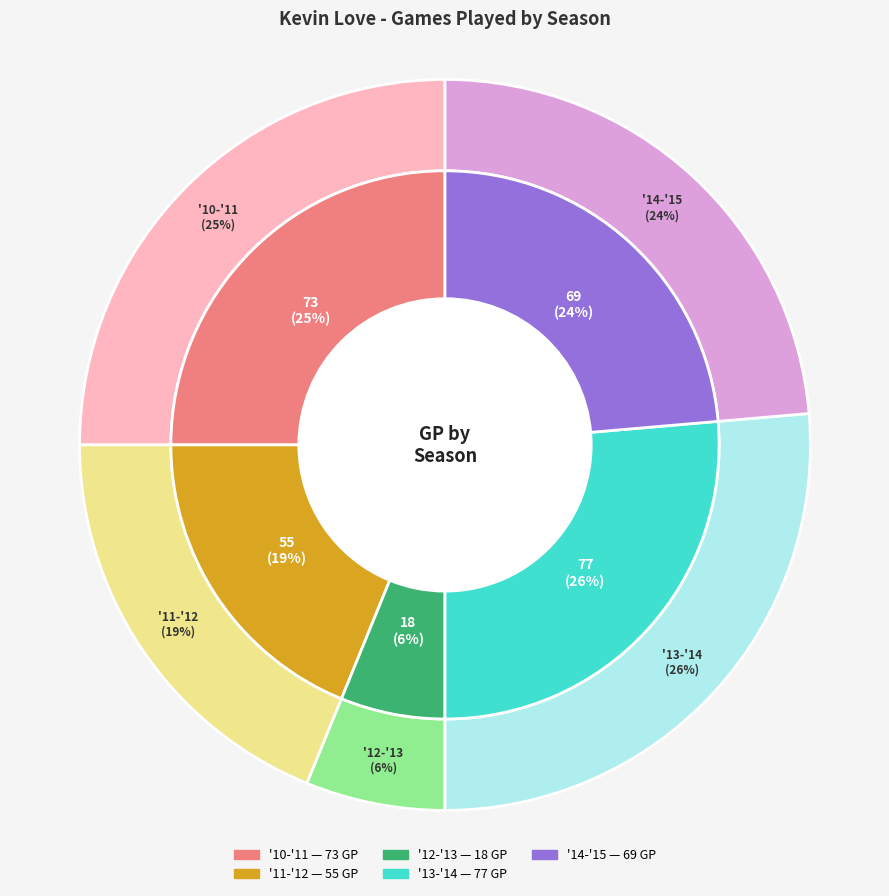

How many segments does this pie chart have?

5